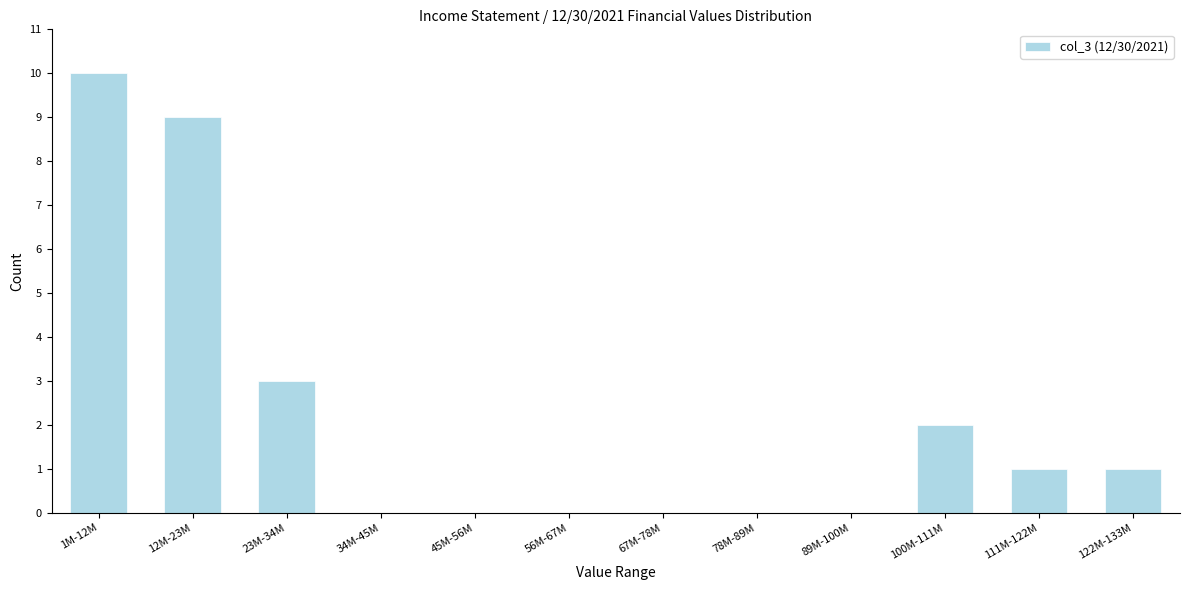

Reading right to left, transcribe all the data shown in this chart.

122M-133M=1	111M-122M=1	100M-111M=2	89M-100M=0	78M-89M=0	67M-78M=0	56M-67M=0	45M-56M=0	34M-45M=0	23M-34M=3	12M-23M=9	1M-12M=10